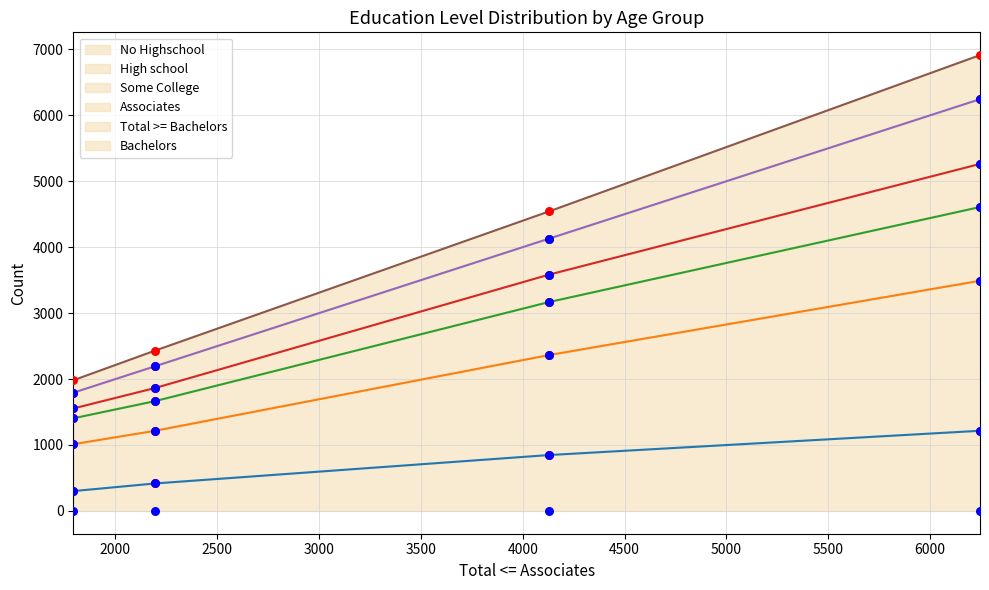

Which series has the largest total across all categories?

Total >= Bachelors